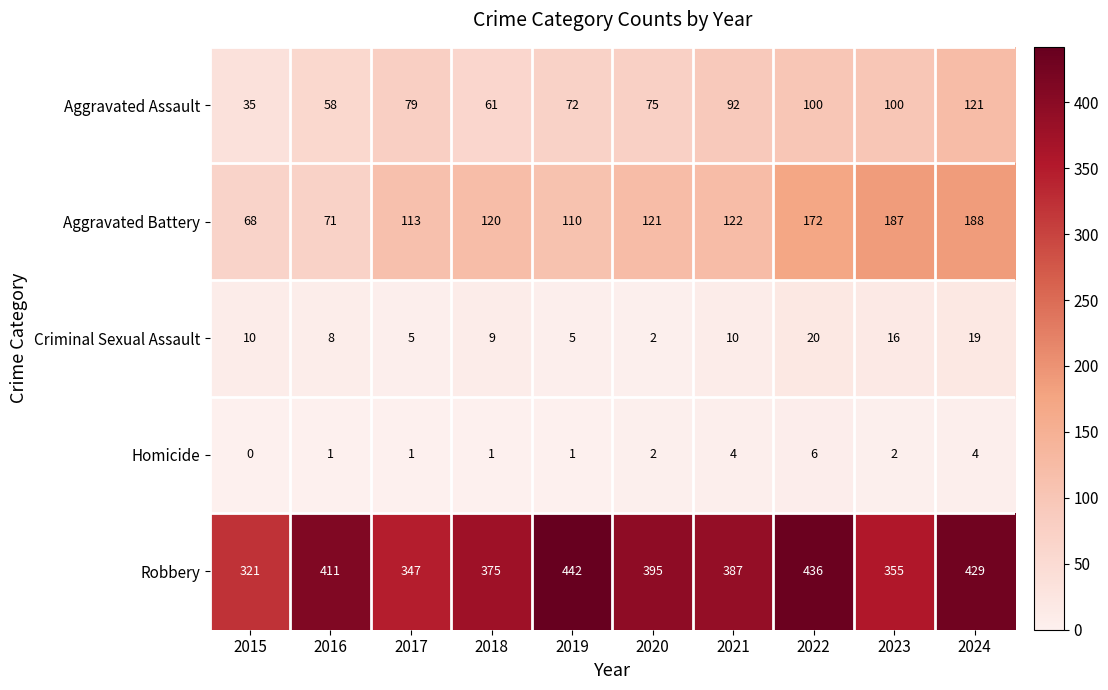

At which category is the sum across all series the highest?

2024